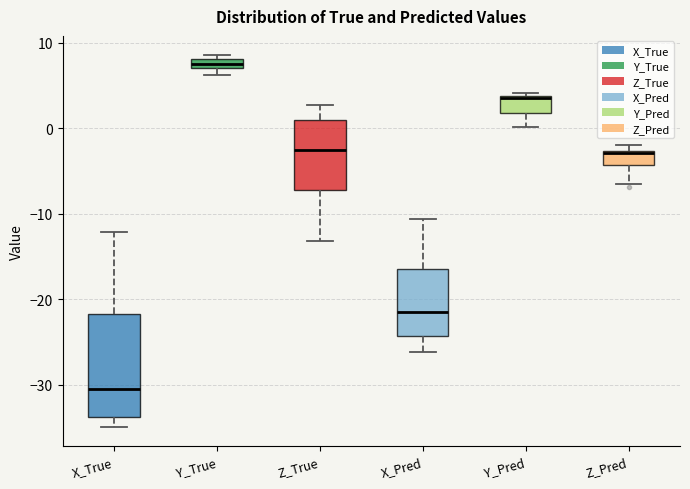

Which box has the highest median line?

Y_True